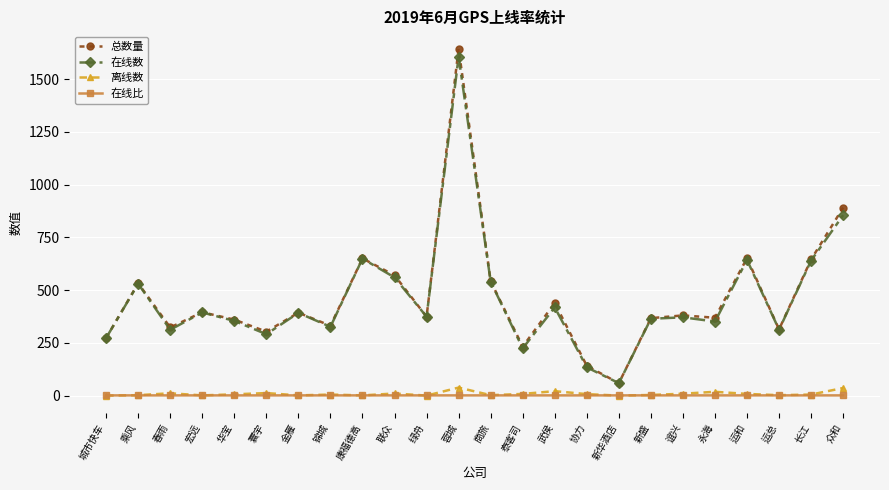

What position from the left is 永海?

20